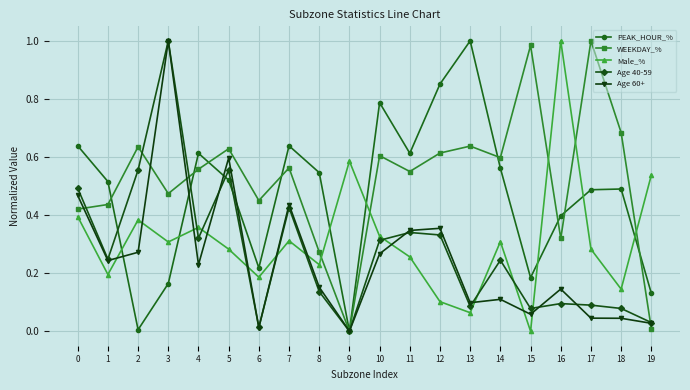

How many interior local valleys does the Male_% series have?

7